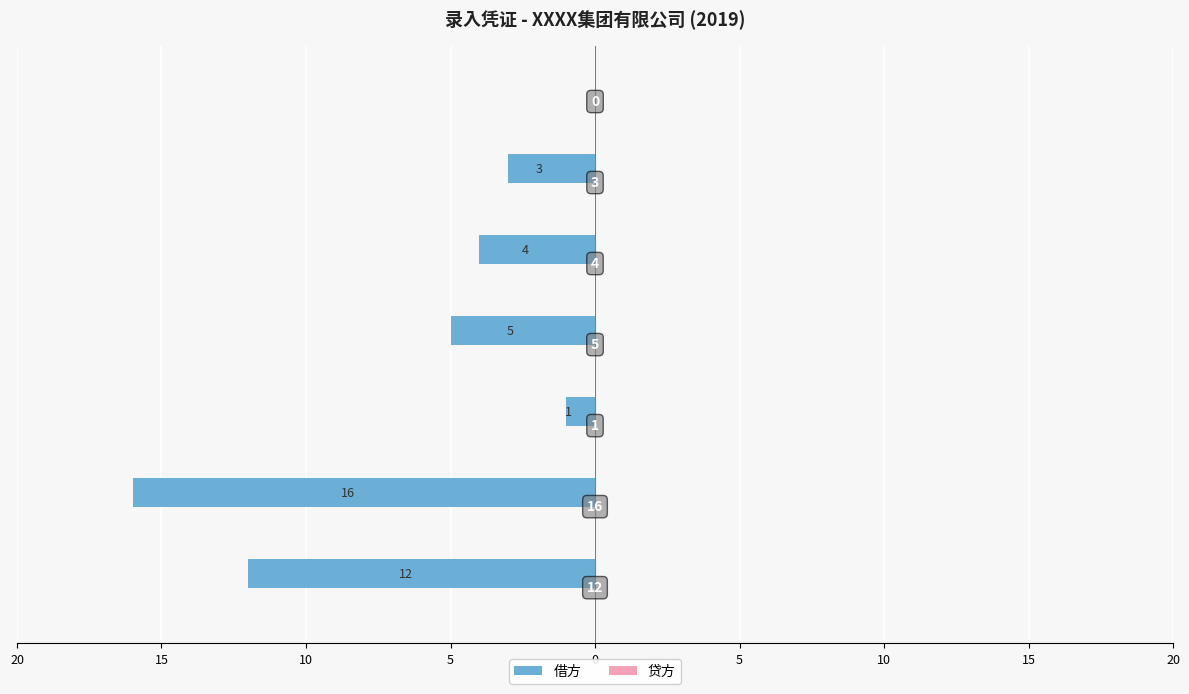

Are the bars horizontal?

Yes